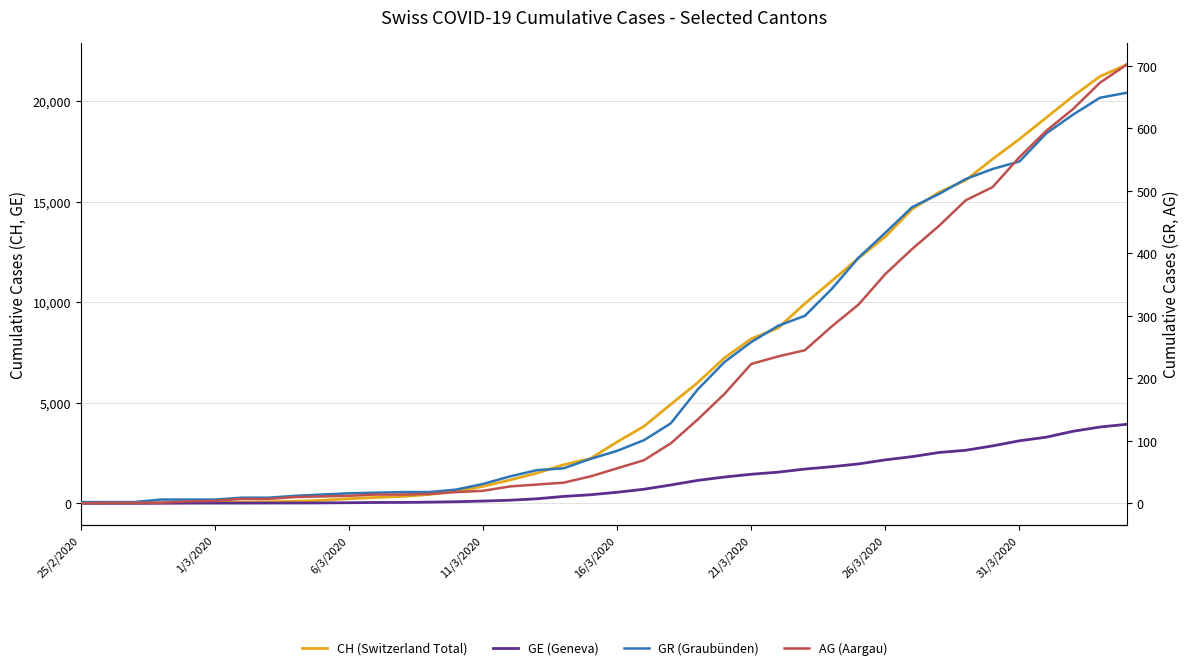

How many times do GR (Graubünden) and GE (Geneva) cross each other?

1